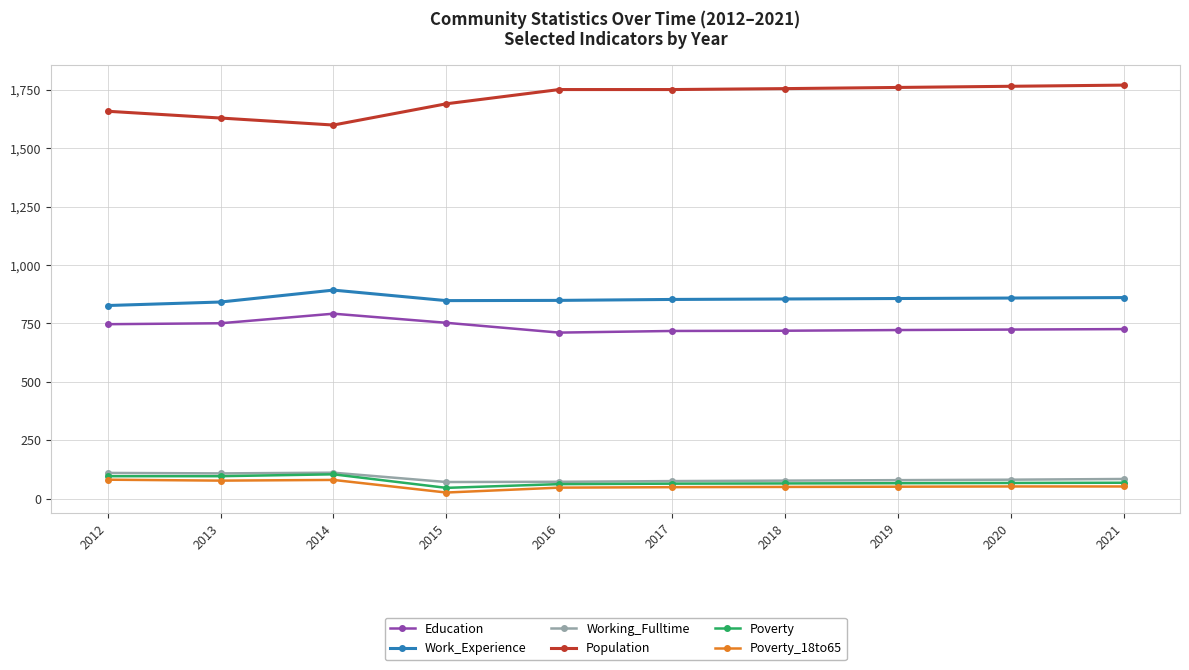

What is the value of the Work_Experience point at the 3rd from the left?

893